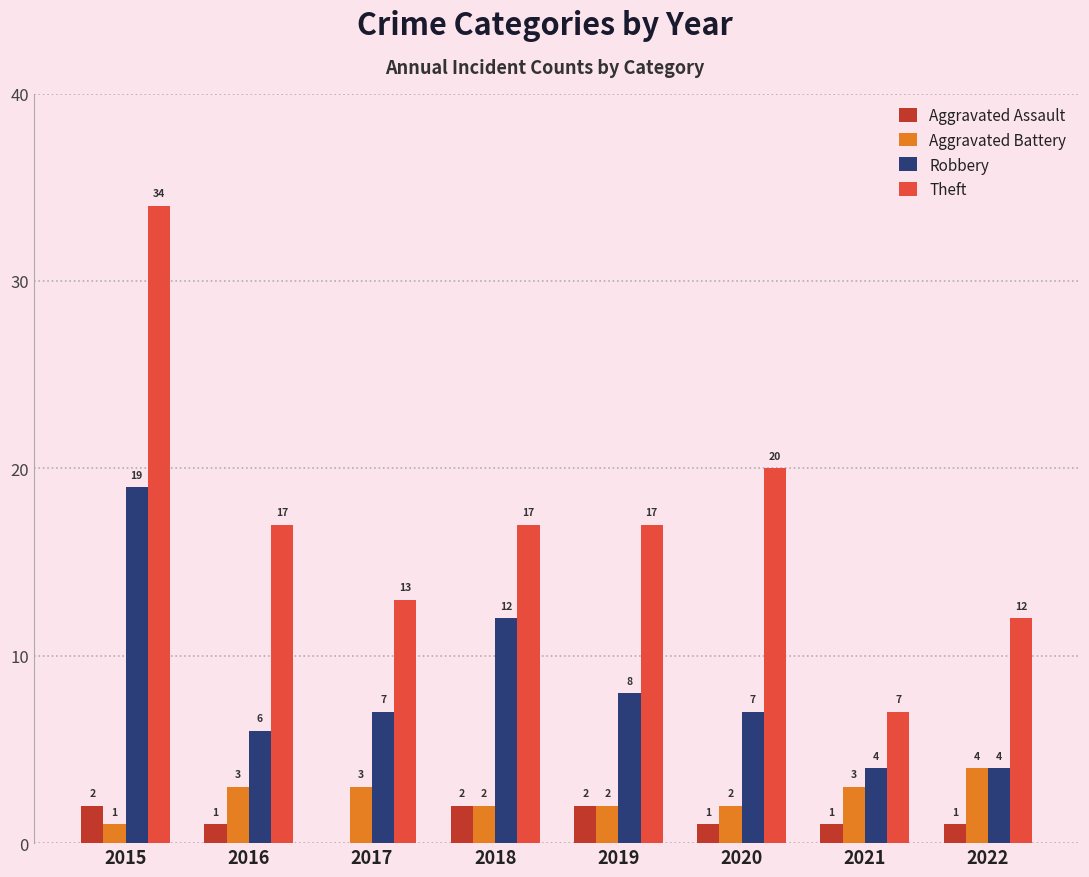

Is it true that Aggravated Battery equals 3 at 2021?

True